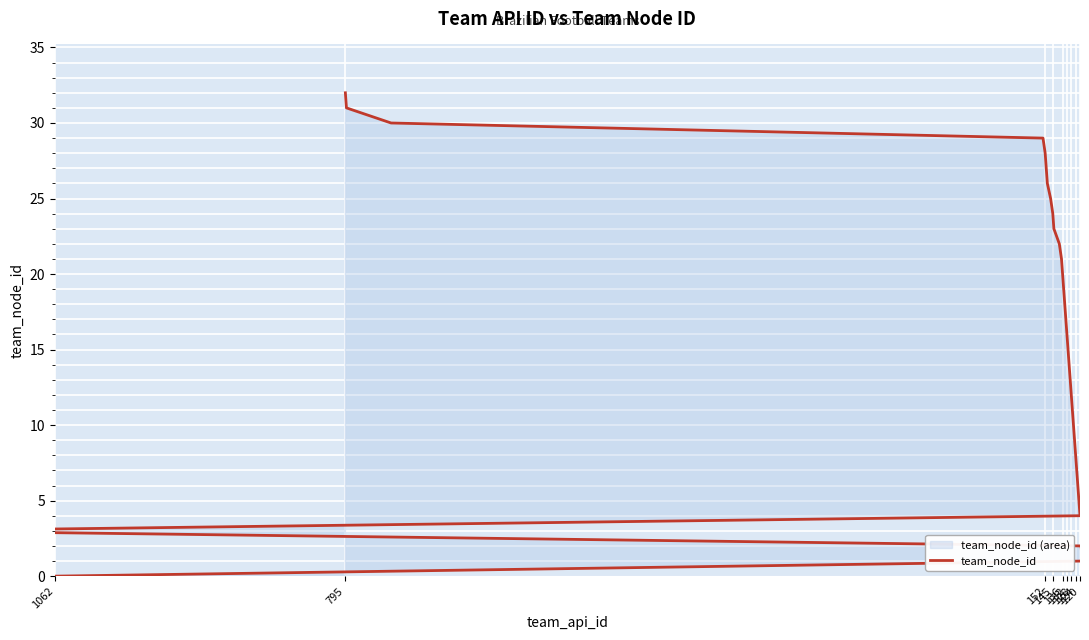

How many data points does each series have?

33